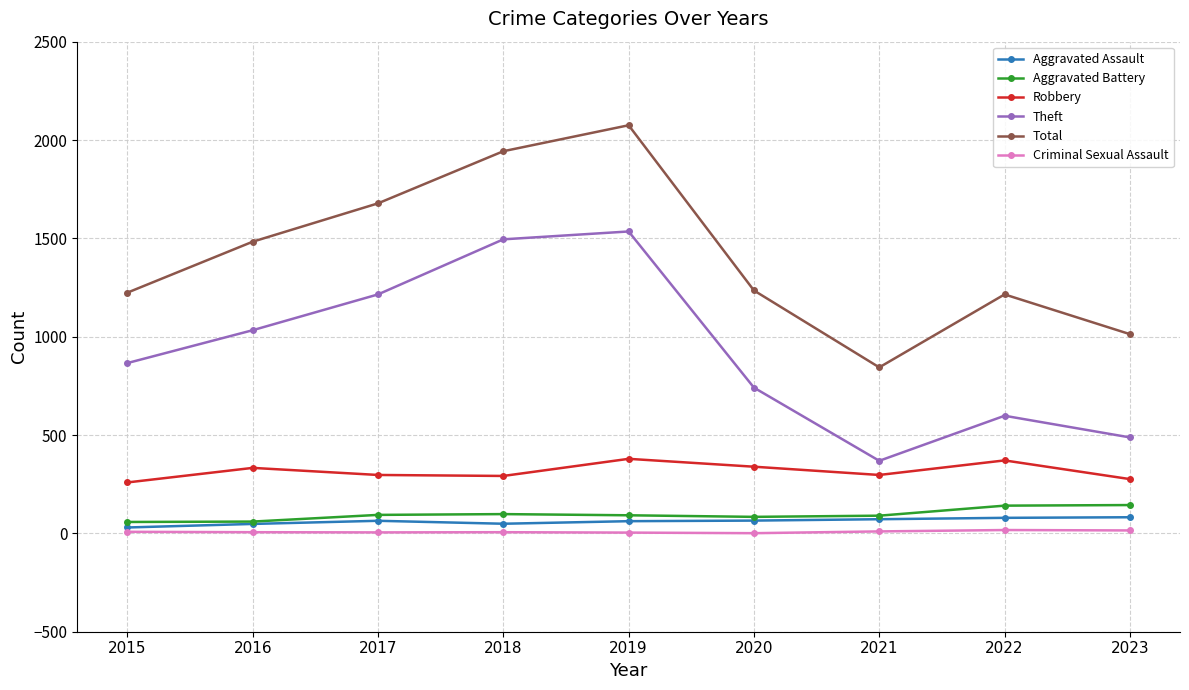

Which series has the largest total across all categories?

Total